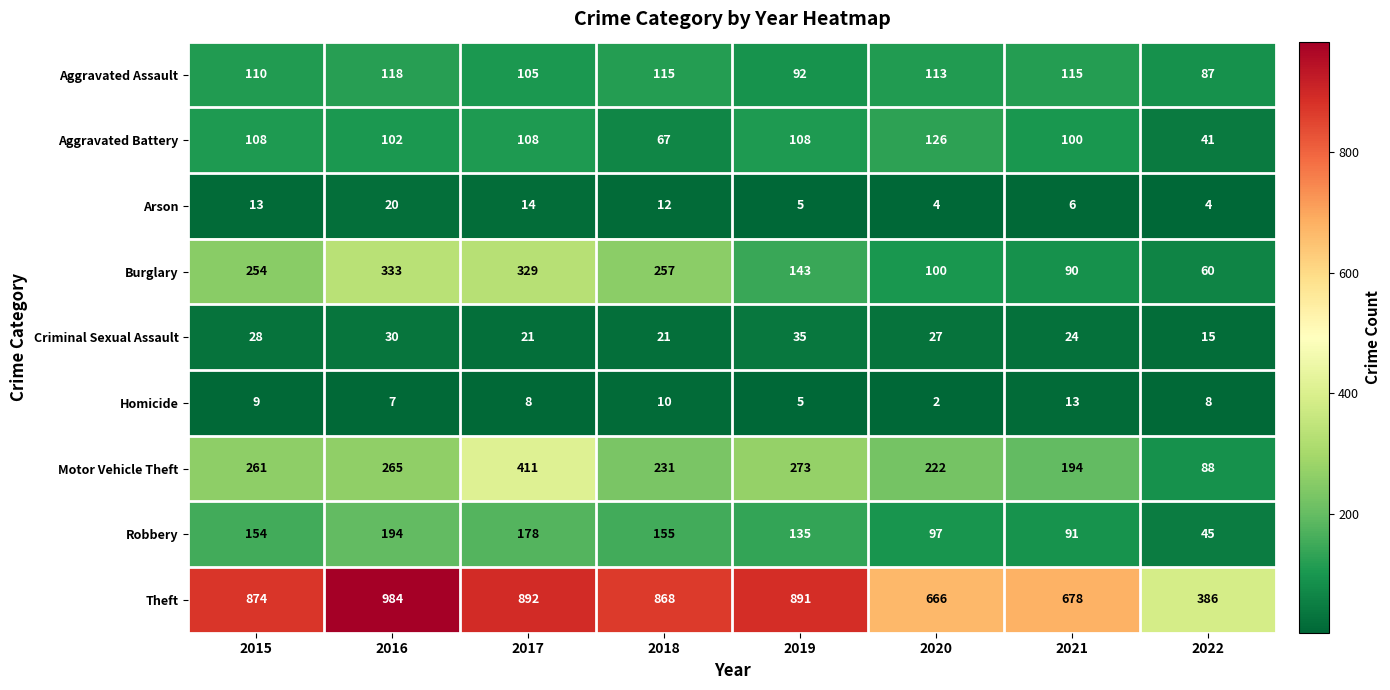

What is the average value of the Motor Vehicle Theft series?

243